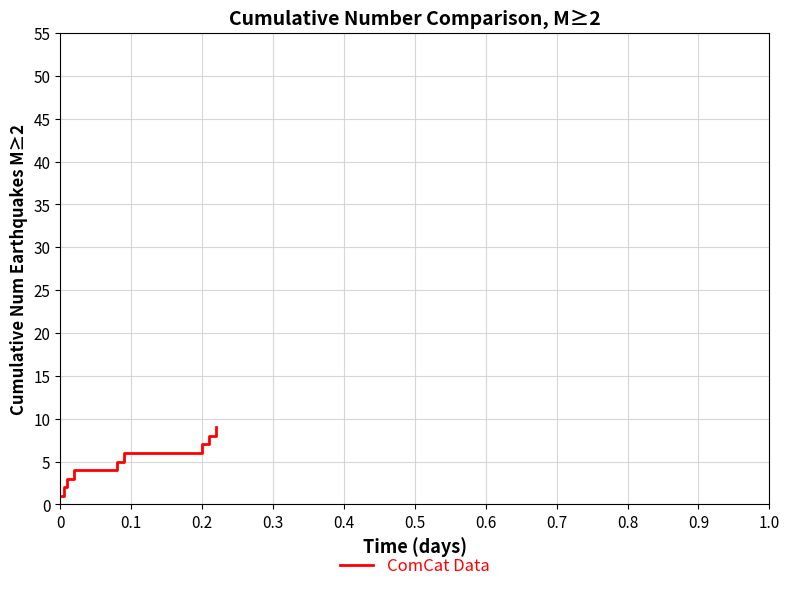

What is the difference between the maximum and minimum values?

8